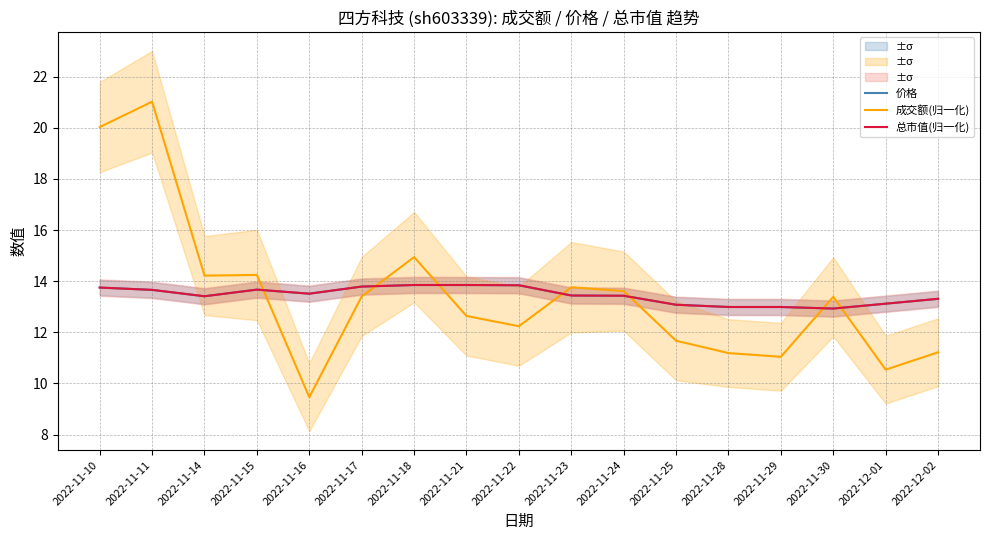

How many lines are shown in the chart?

3